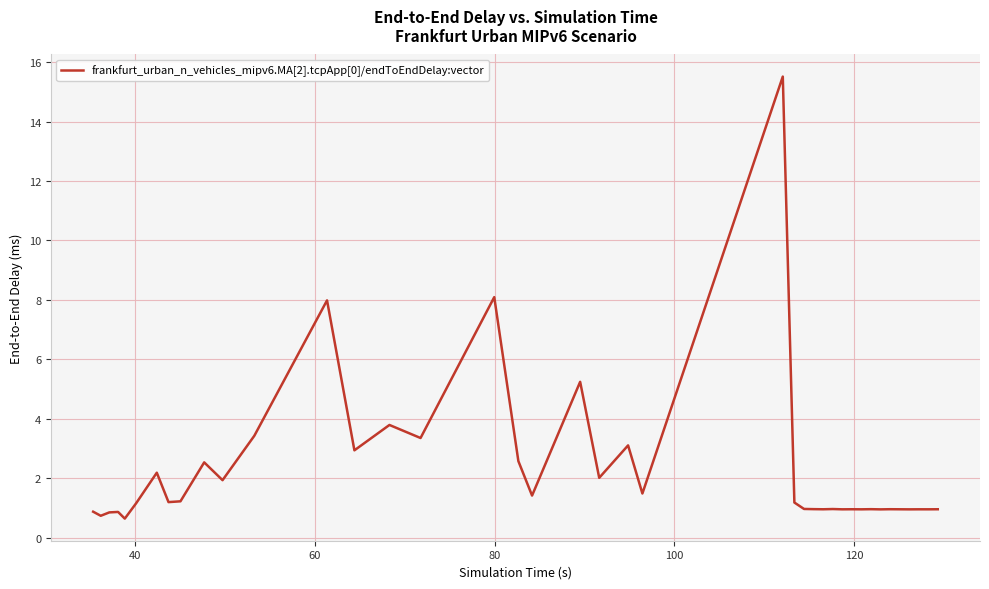

What is the difference between the maximum and minimum values?

14.9